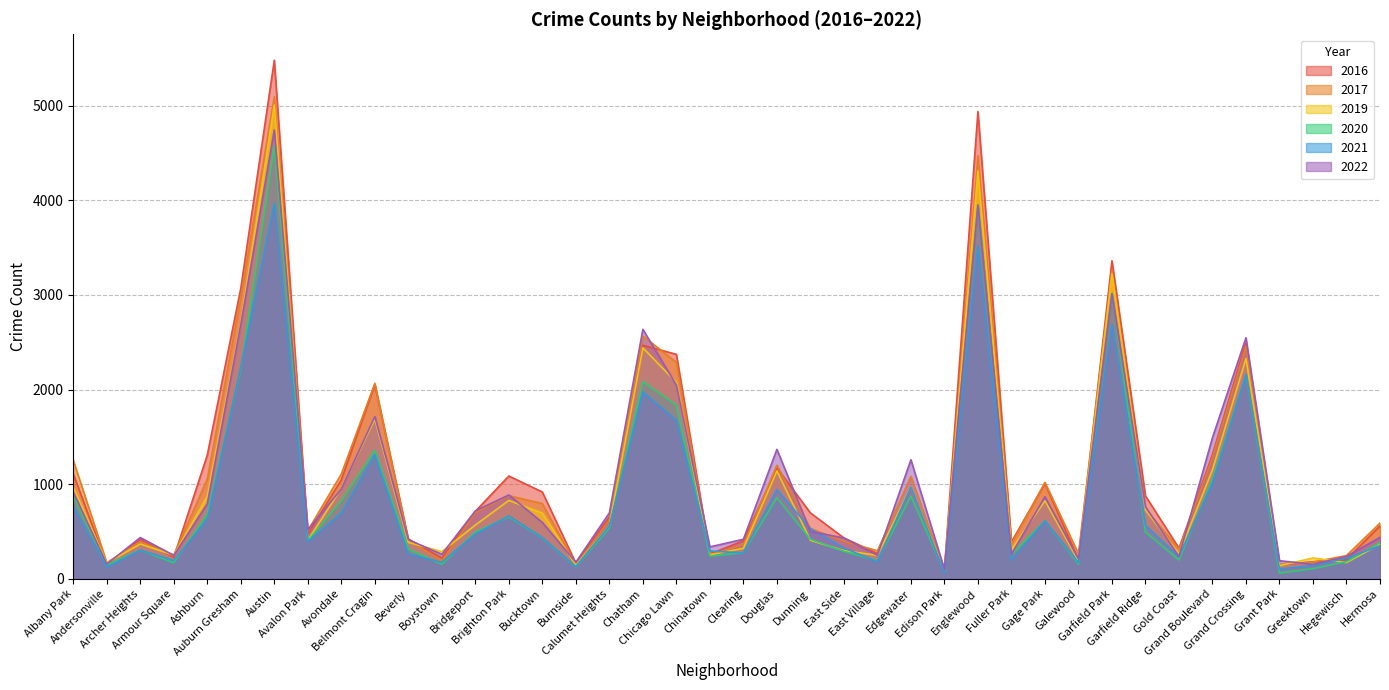

Between Bridgeport and Grand Crossing, which series saw the biggest shift?

2022